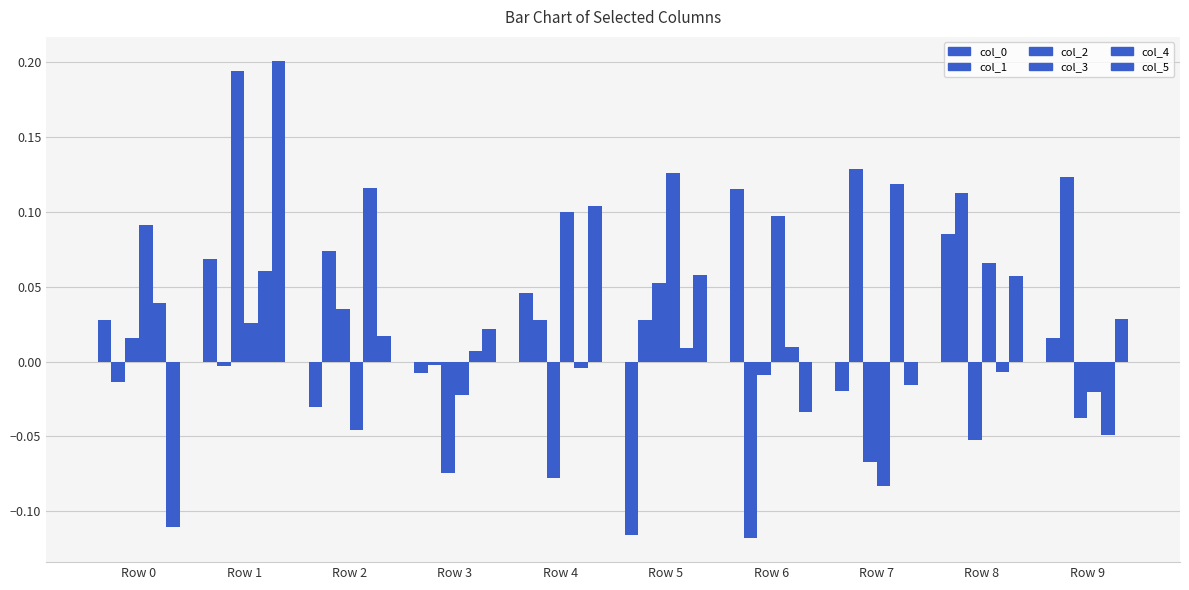

Does the chart contain any negative values?

Yes